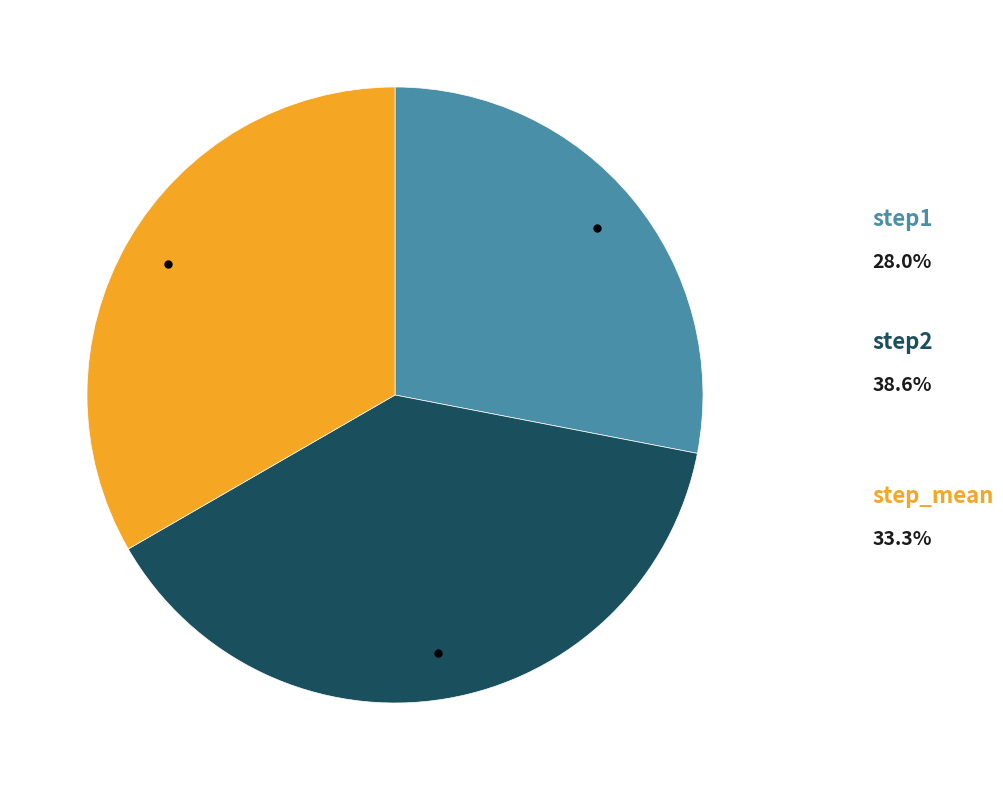

Is there any slice that represents more than half of the pie?

No